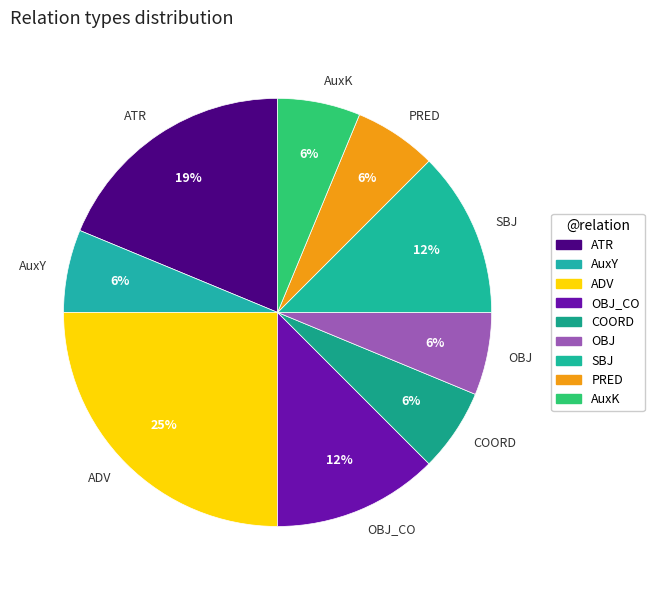

Which has a higher value, SBJ or PRED?

SBJ